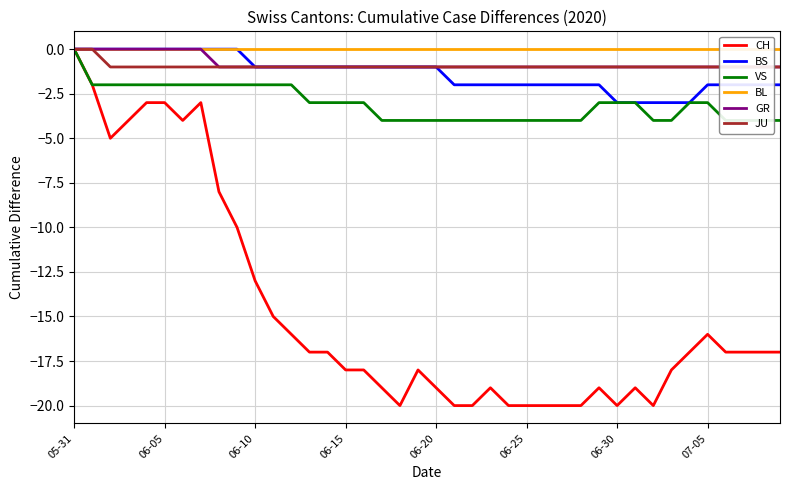

At which label is BL closest to 0?

05-31